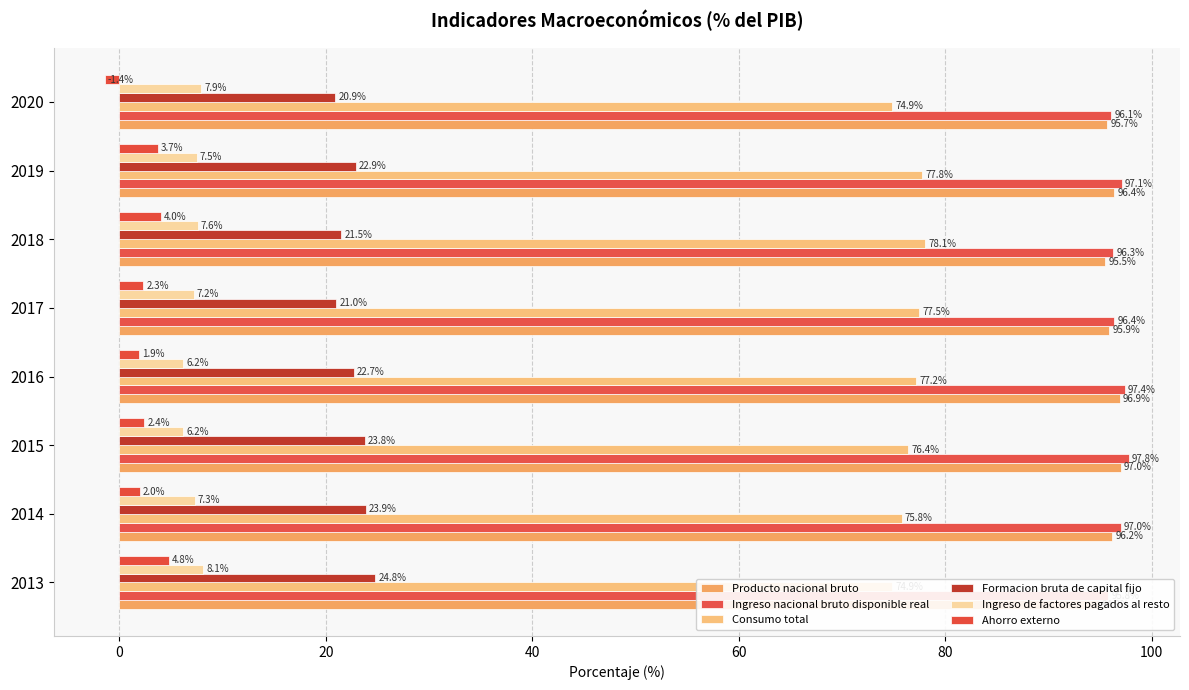

What is the difference between the highest and lowest values at 2018?

92.3